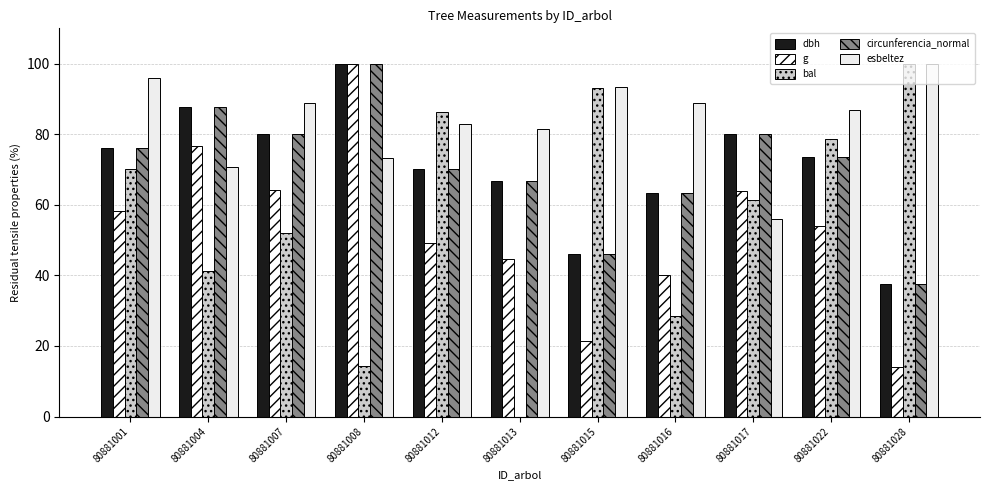

How many groups of bars are there?

11